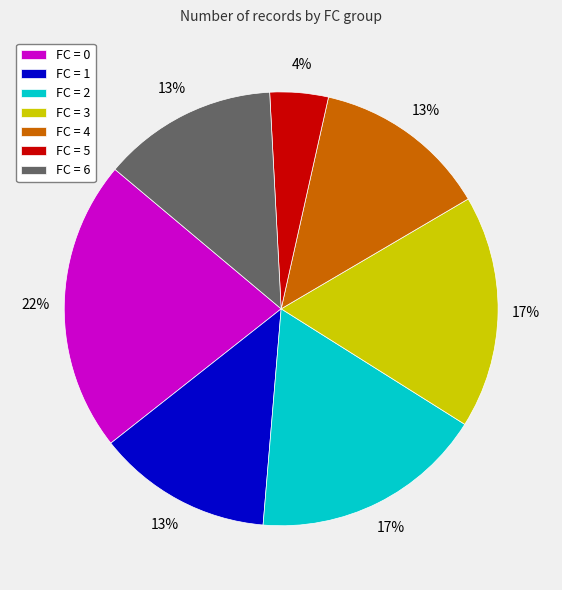

True or false: FC = 0 accounts for 30% of the total.

False